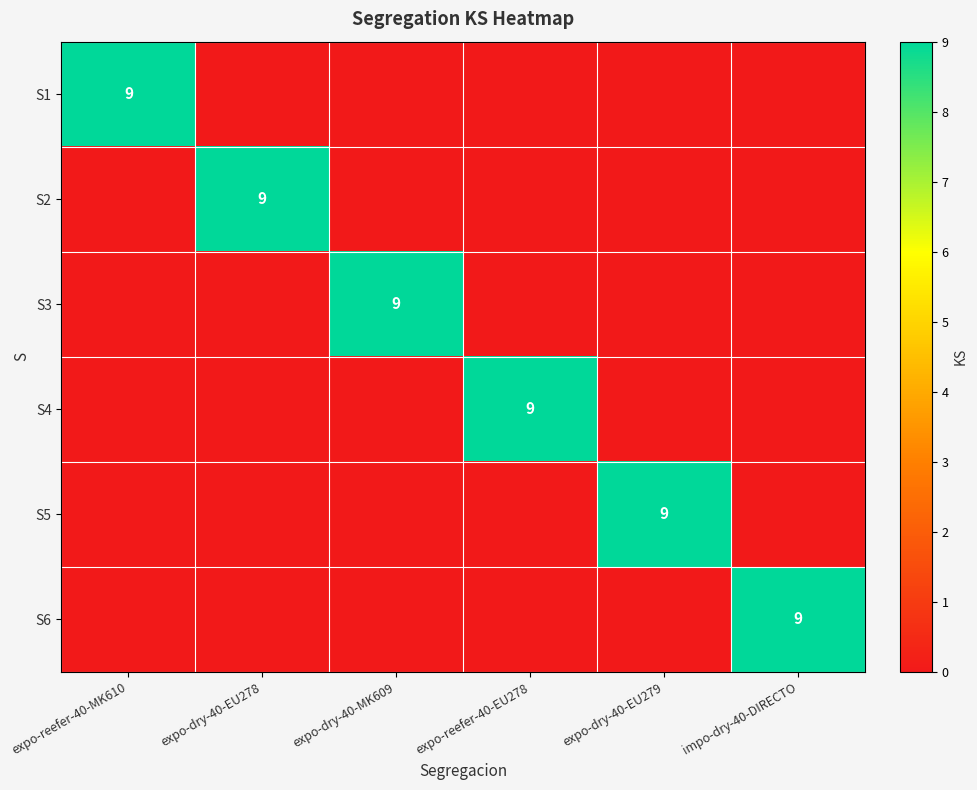

The value of S1 at expo-reefer-40-MK610 is 9. True or false?

True